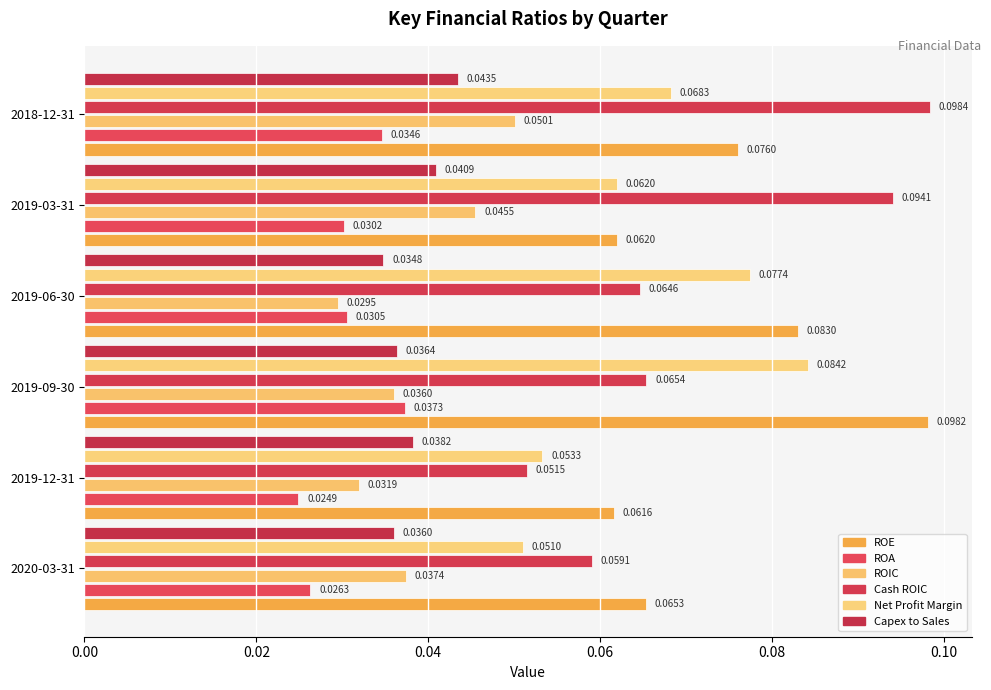

At which category is the sum across all series the highest?

2018-12-31